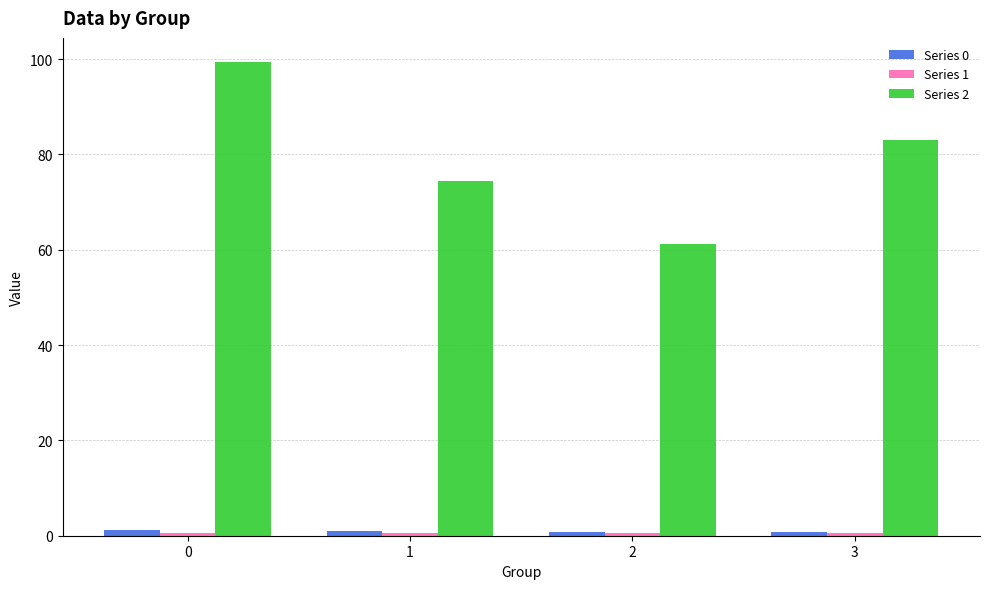

Which series has the largest range (max minus min)?

Series 2